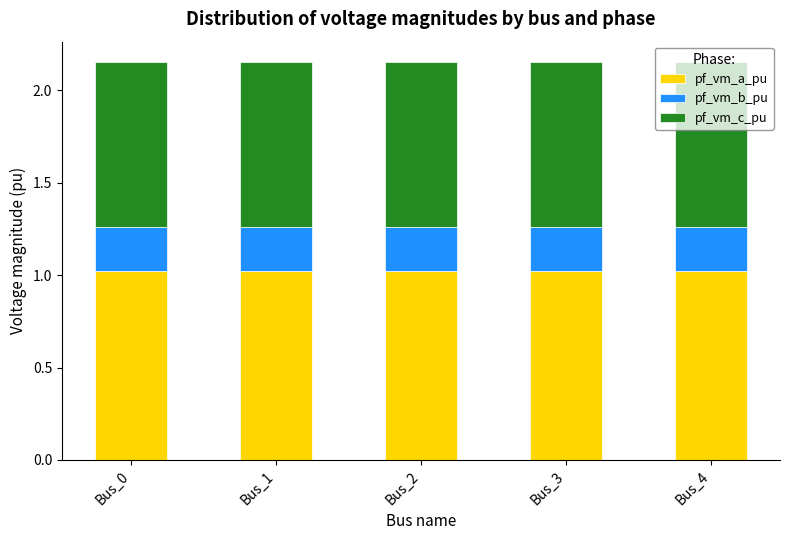

What is the total value across all series at Bus_1?

2.2